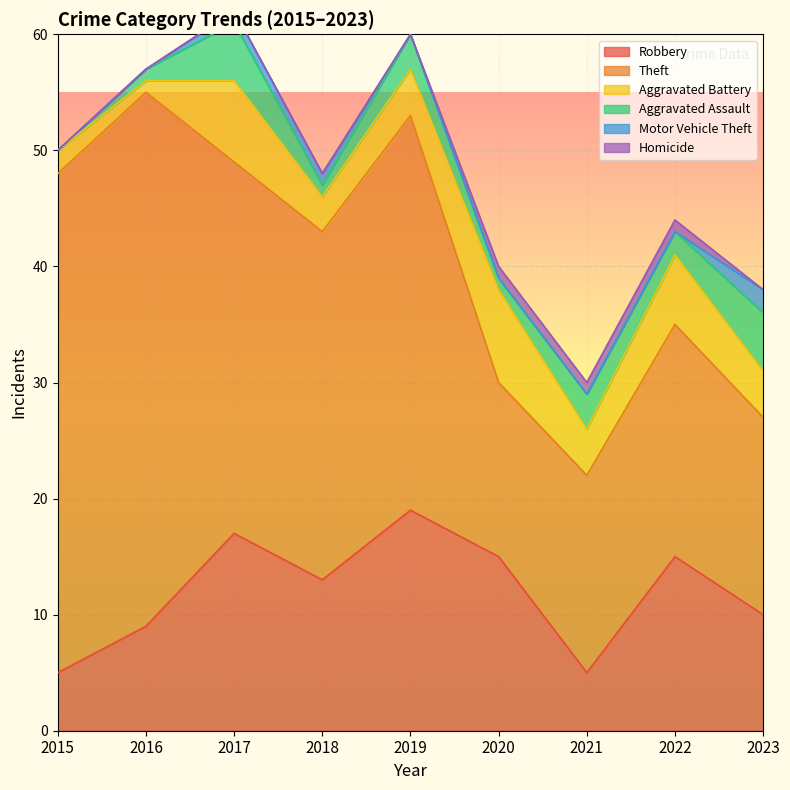

Which category has the lowest value across all series?

2015